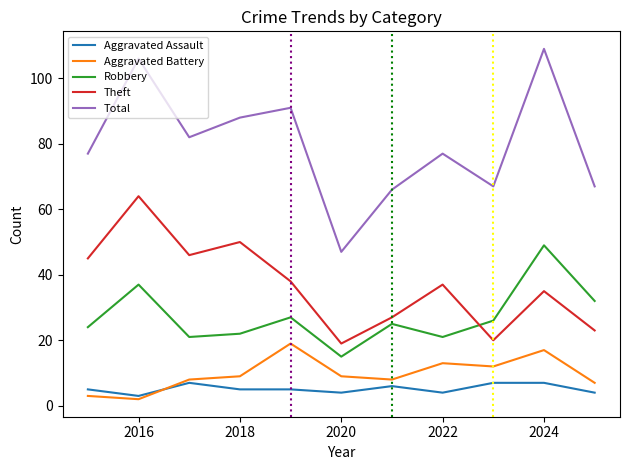

Which series has the widest spread of values?

Total